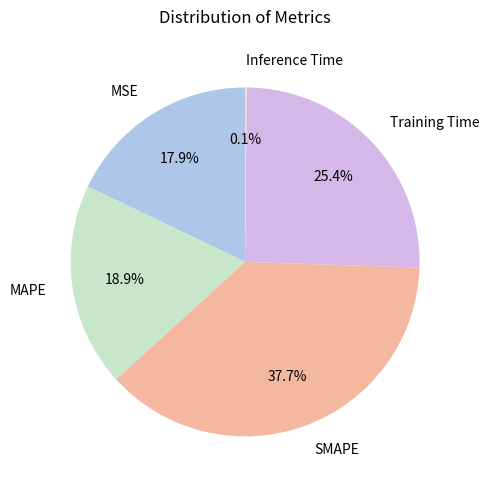

Does Training Time account for over 50% of the chart?

No